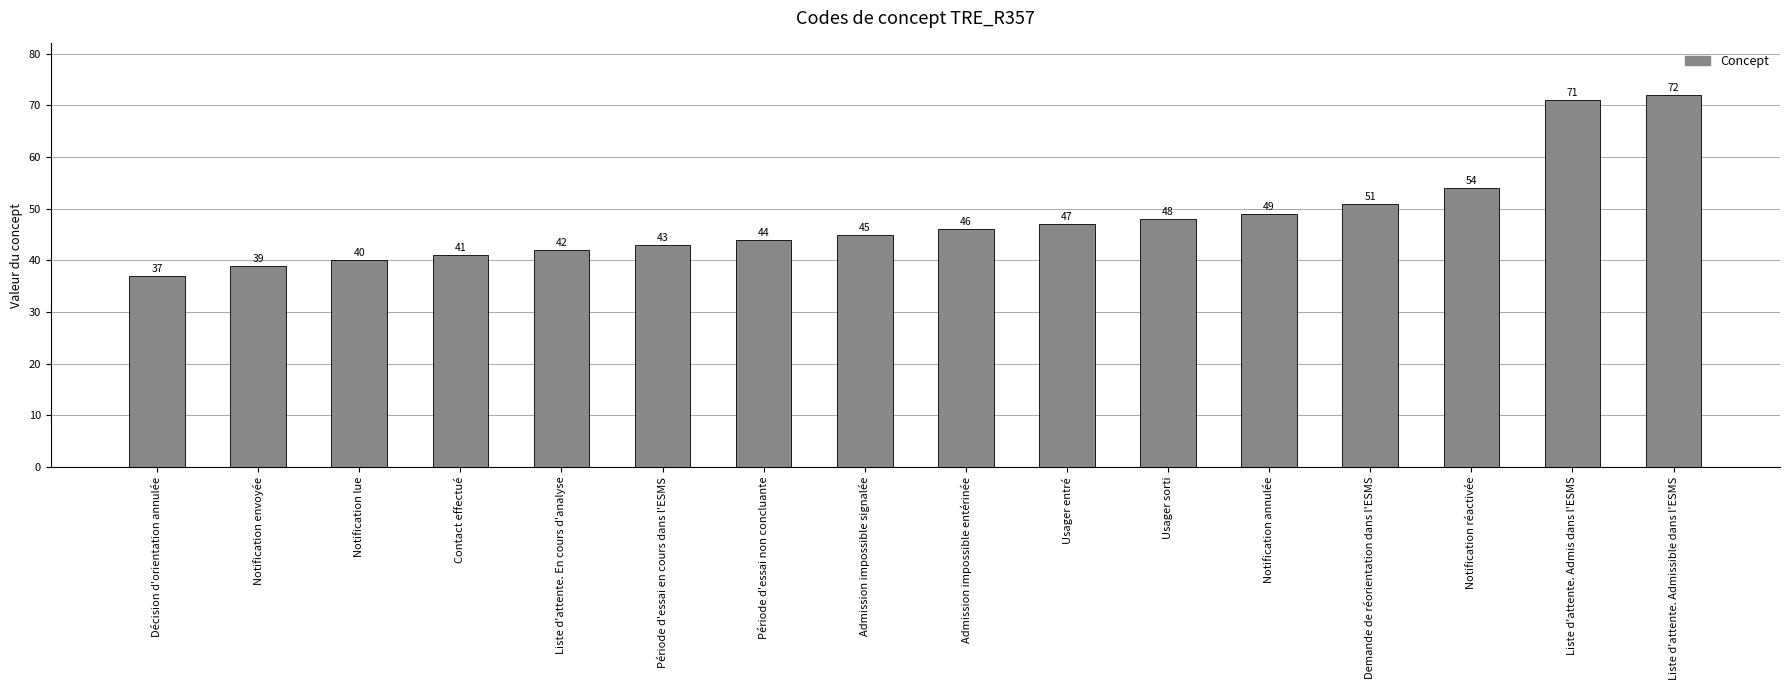

What is the sum of the values at Usager entré and Liste d'attente. En cours d'analyse?

89